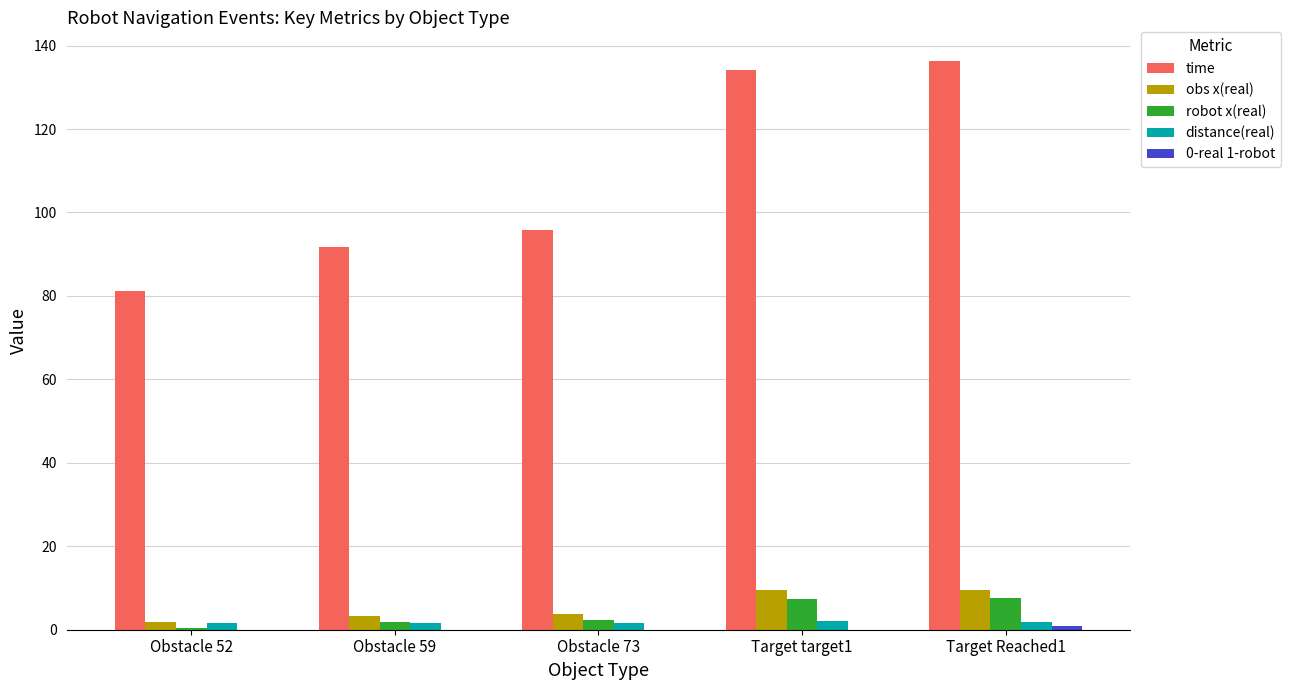

True or false: obs x(real) has a value of 1.9 at Obstacle 52.

True